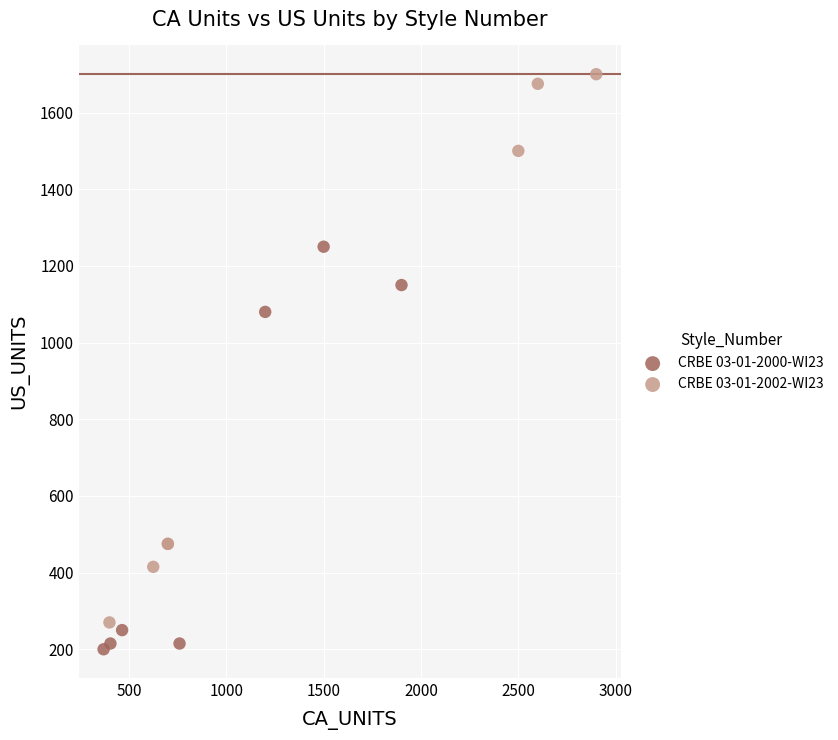

Which series contains the lowest Y value?

CRBE 03-01-2000-WI23